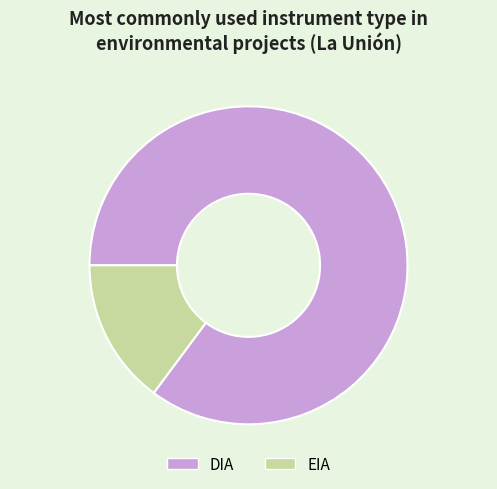

Rank the categories by value from lowest to highest.

EIA, DIA